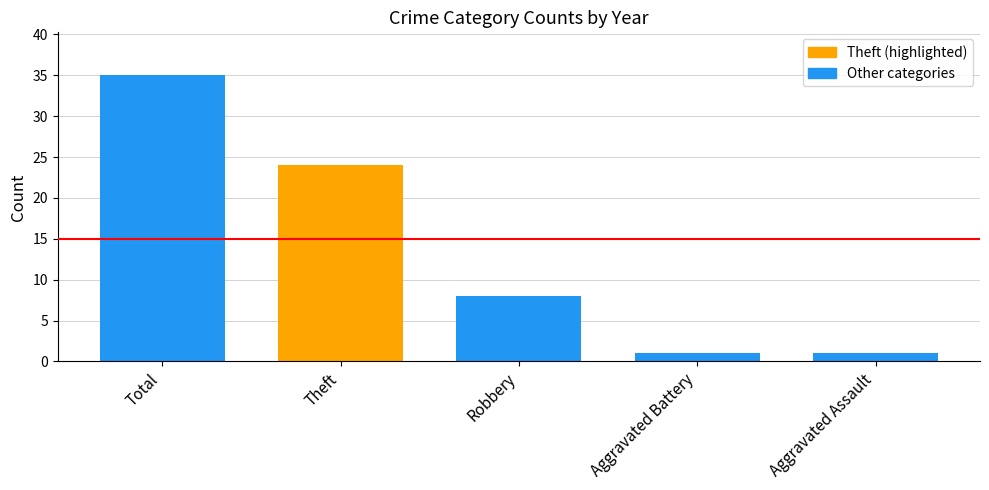

Where is the data nearest to the value 18?

Theft